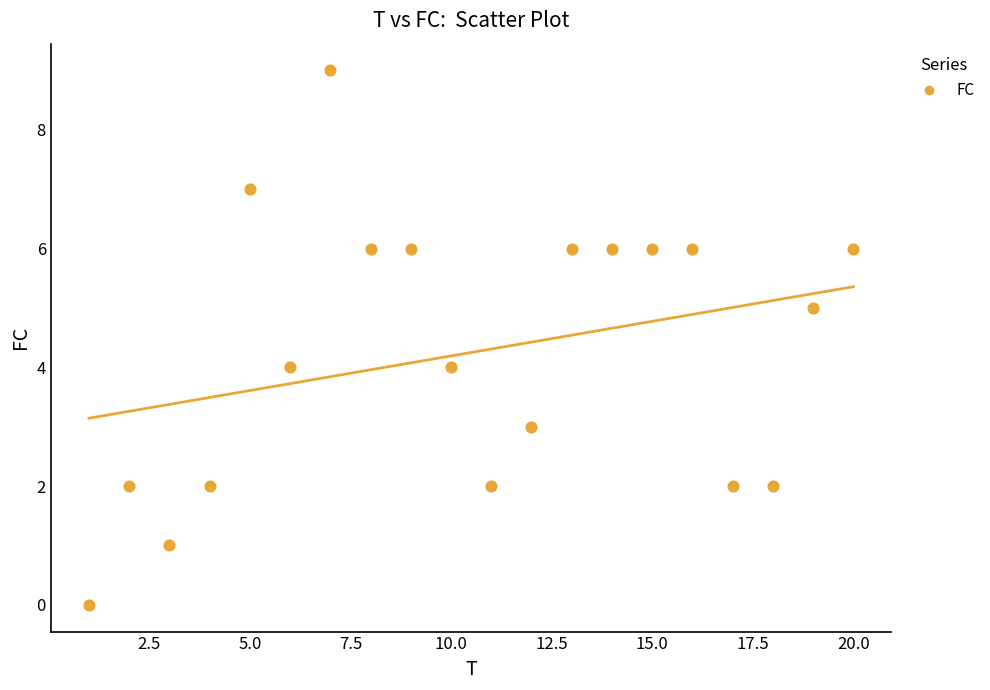

What is the range of X values (max minus min)?

19